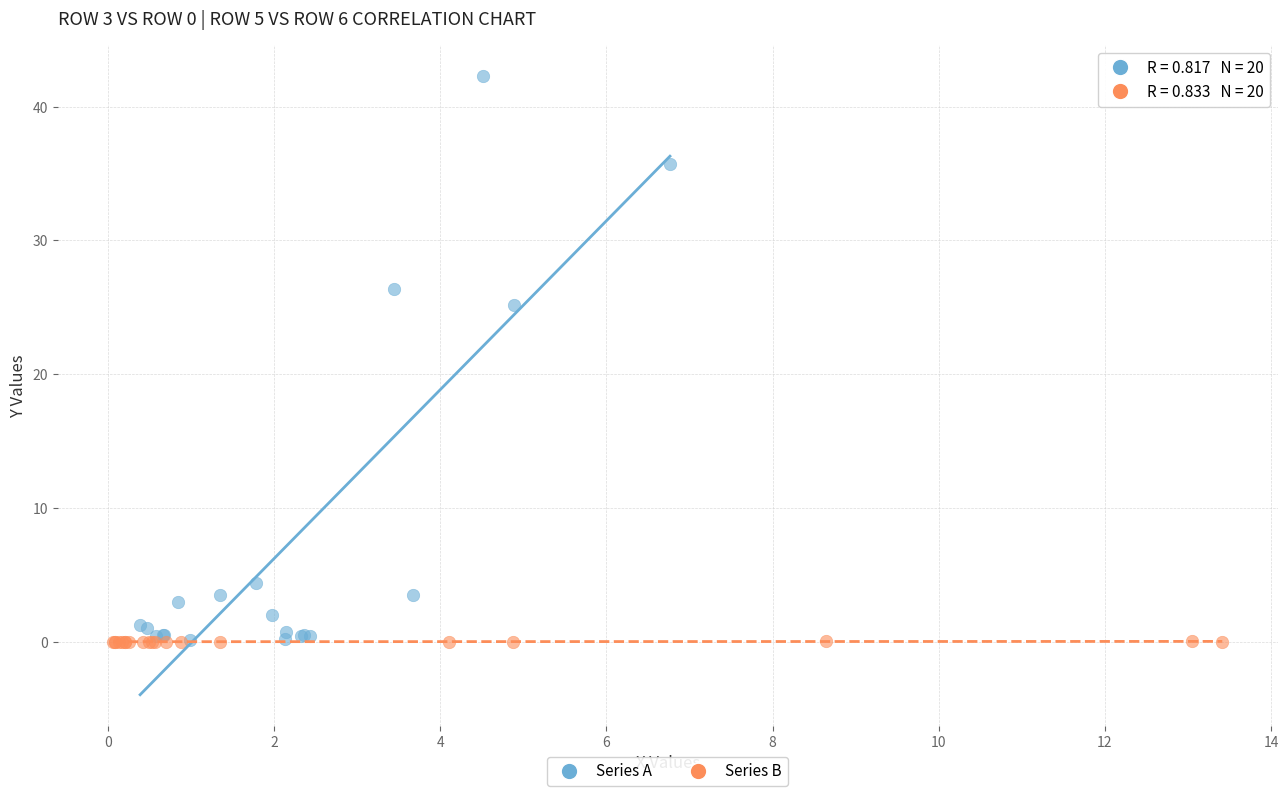

What are all the series names shown in the legend?

Series A, Series B